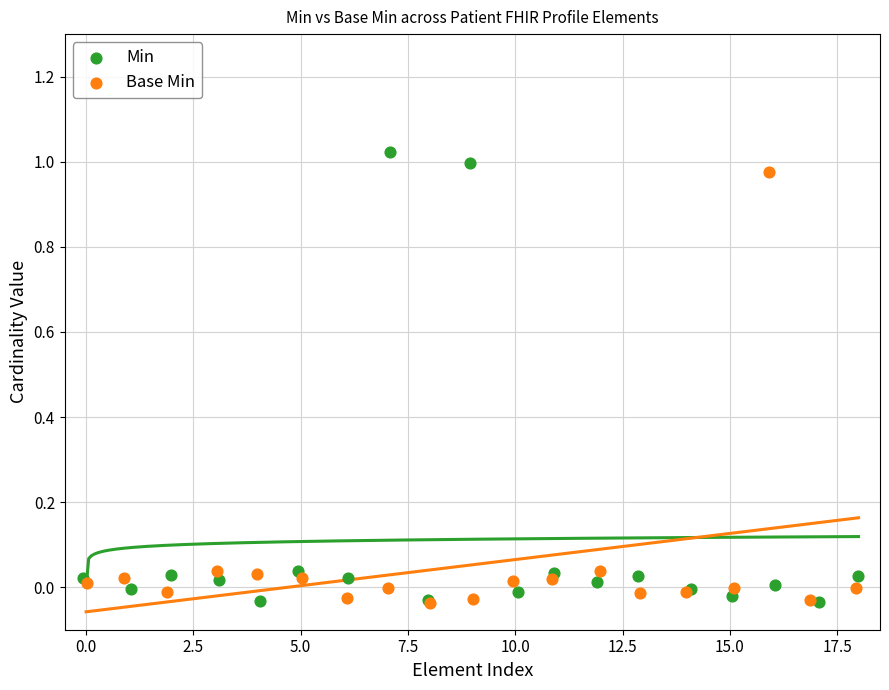

Which series contains the highest Y value?

Min